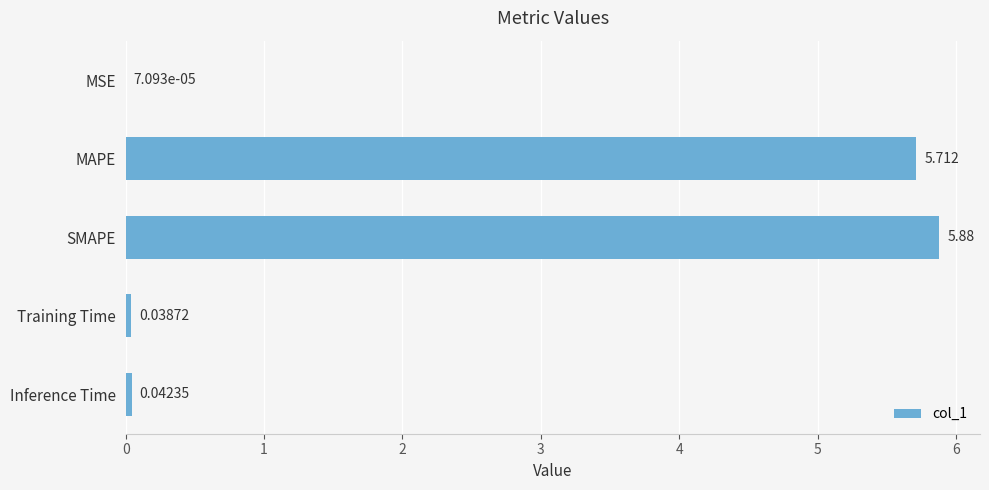

What is the average value?

2.3